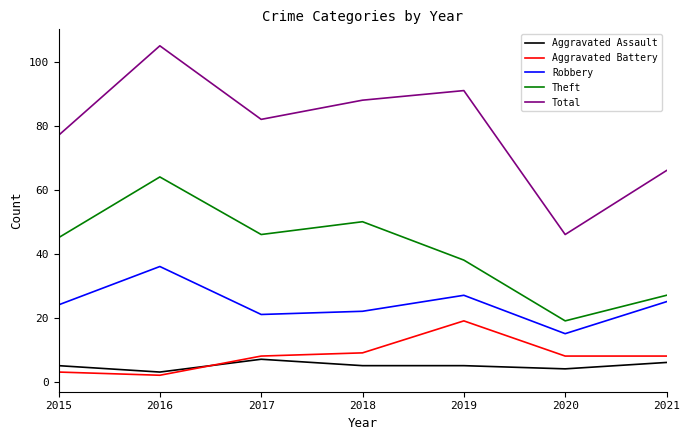

What is the greatest value displayed?

105